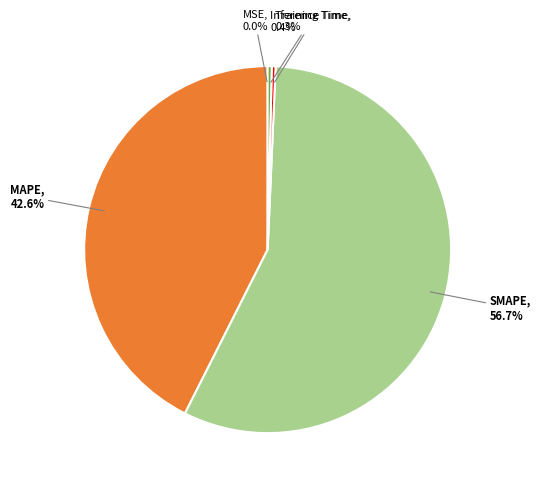

Which slice is the largest?

SMAPE